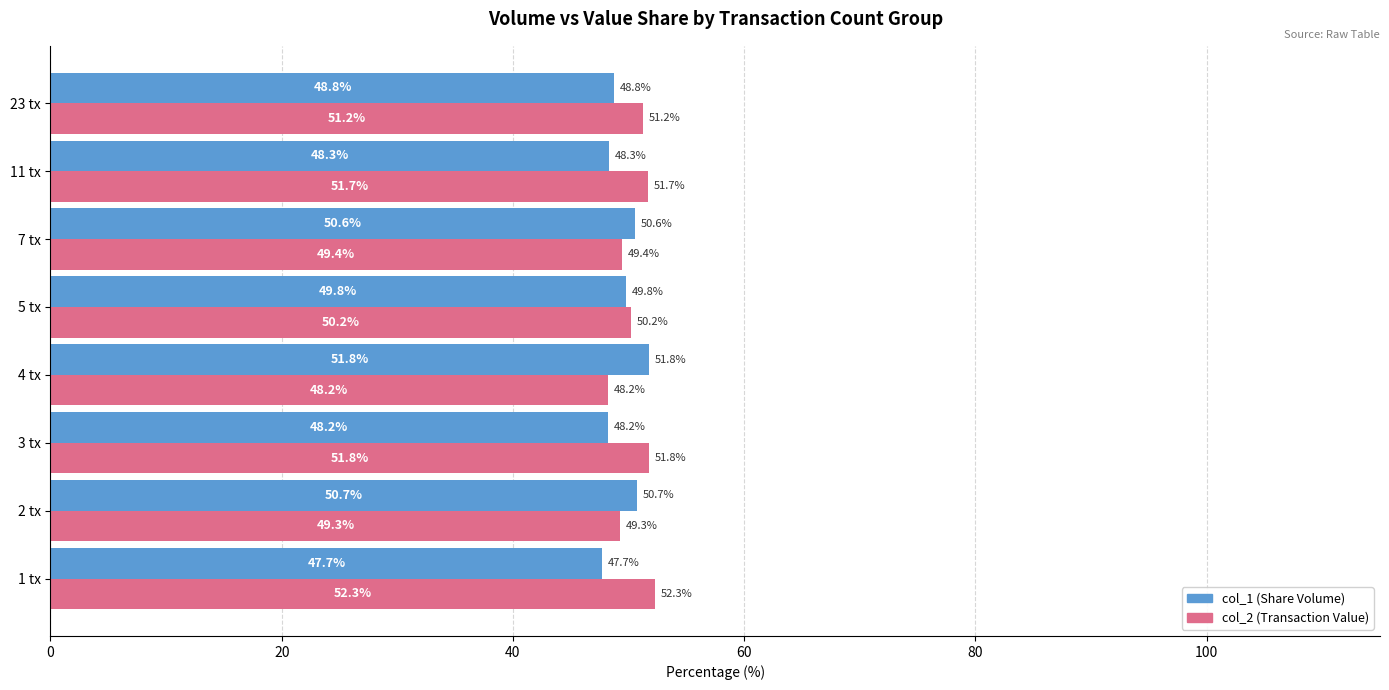

What is the maximum value shown in the chart?

52.3